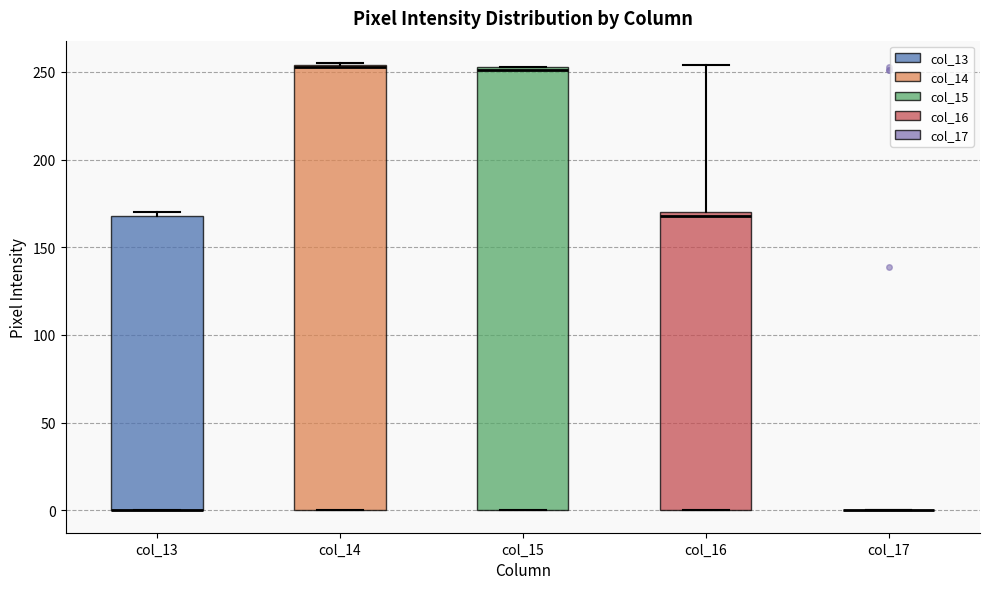

Reading left to right, transcribe this box plot: for each box, give where its median line is, the range the box spans, and where its two whiskers end, as read against the y-axis. The values are not printed on the chart, so give them approximately, as read against the axis.

col_13: median 0 (drawn on the box's lower edge), box 0 to 170, whiskers 0 to 170 (just above the box's upper edge)
col_14: median 255 (drawn on the box's upper edge), box 0 to 255, whiskers 0 to 255
col_15: median 250, box 0 to 255, whiskers 0 to 255
col_16: median 170 (just below the box's upper edge), box 0 to 170, whiskers 0 to 255
col_17: box collapsed to a line at 0, whiskers 0 to 0